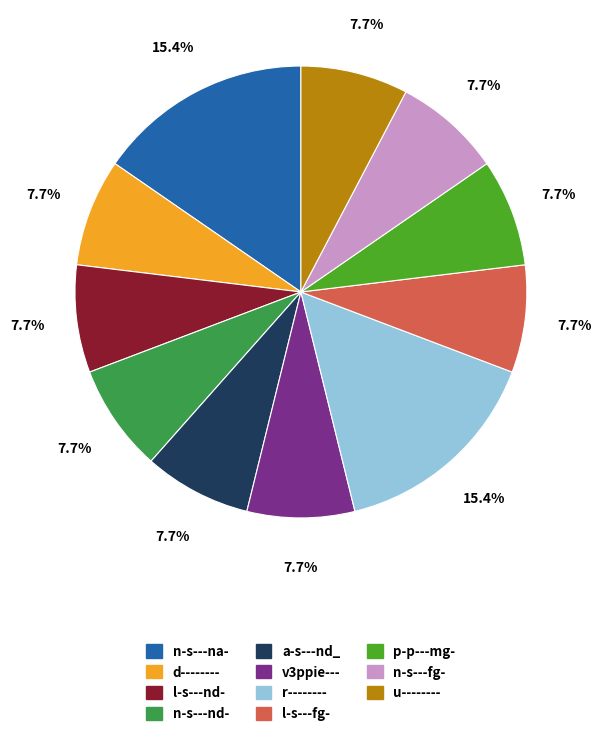

To the nearest percent, what portion does p-p---mg- represent?

8%